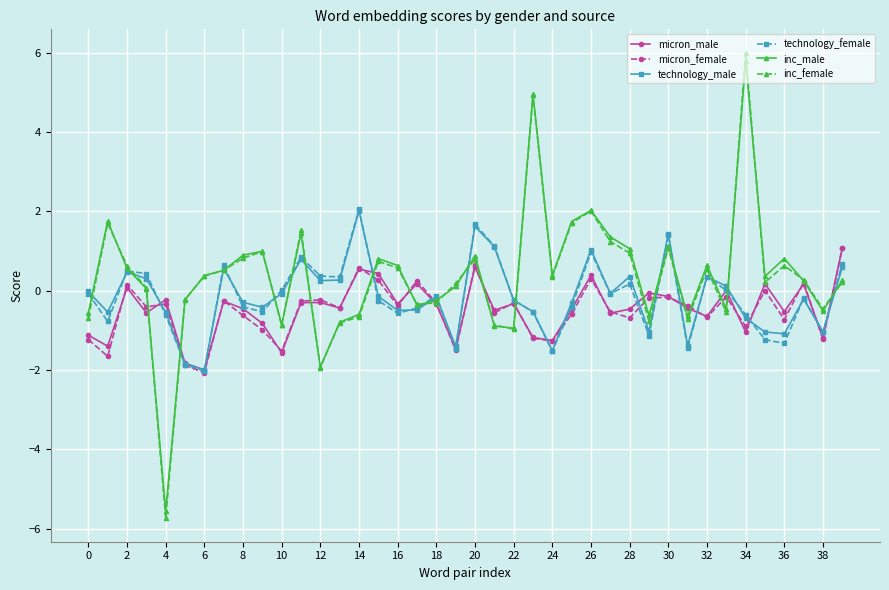

What is the value of the technology_male point at the 5th from the left?

-0.5